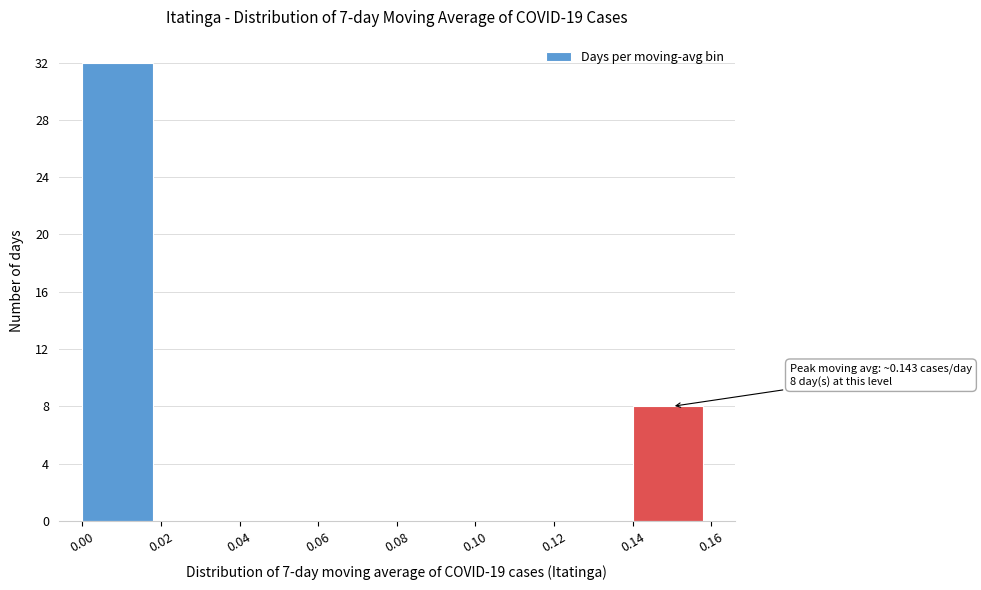

Which range on the x-axis has the tallest bar?

0.00 to 0.02